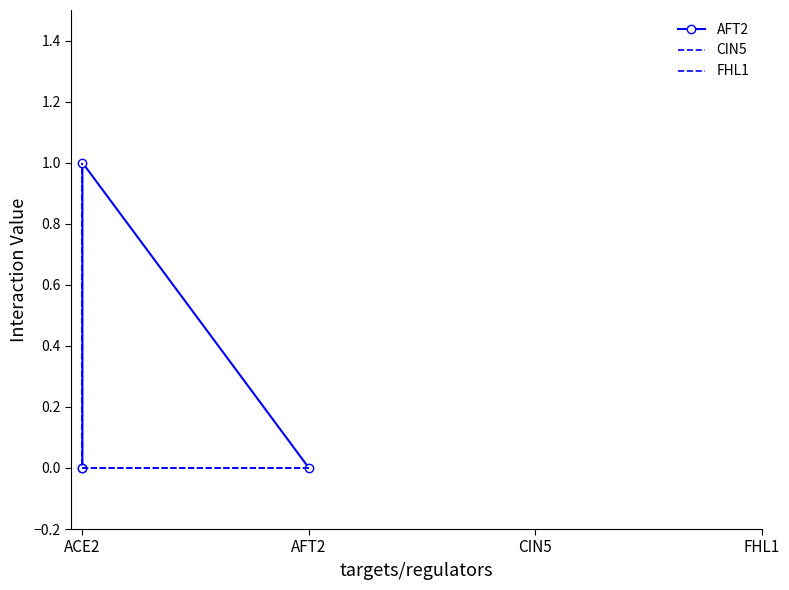

What is the difference between the AFT2 values at CIN5 and AFT2?

1